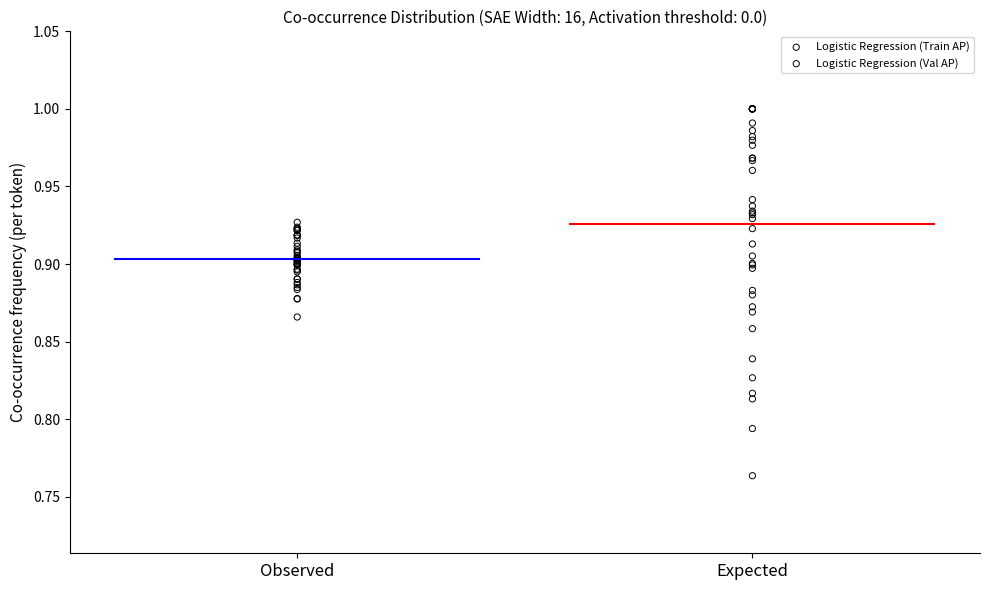

Which series contains the highest Y value?

Logistic Regression (Val AP)